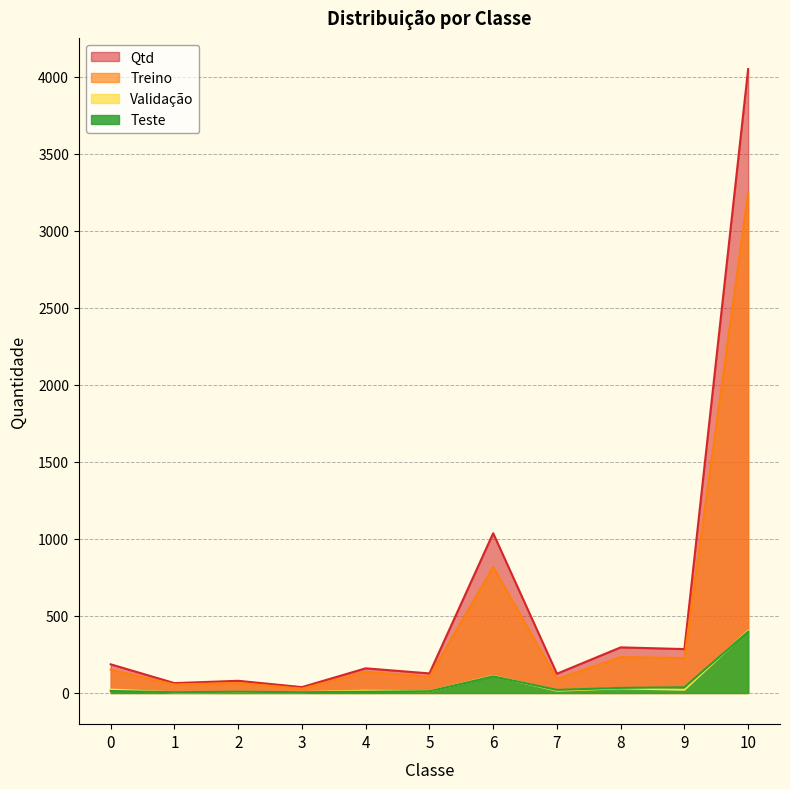

In Treino, how many points are higher than both neighbors (excluding endpoints)?

4